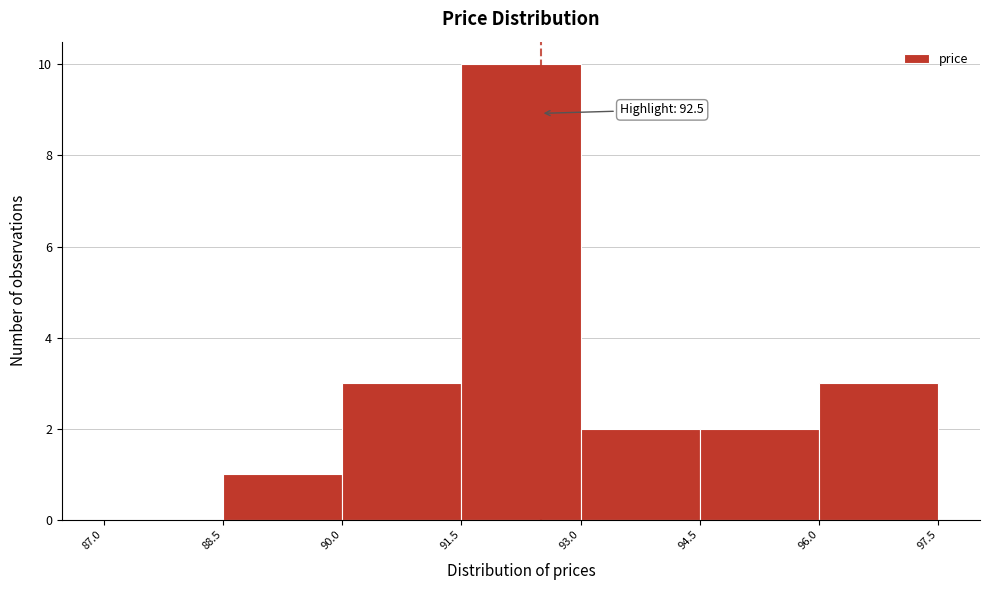

Which range on the x-axis has the tallest bar?

91.5 to 93.0